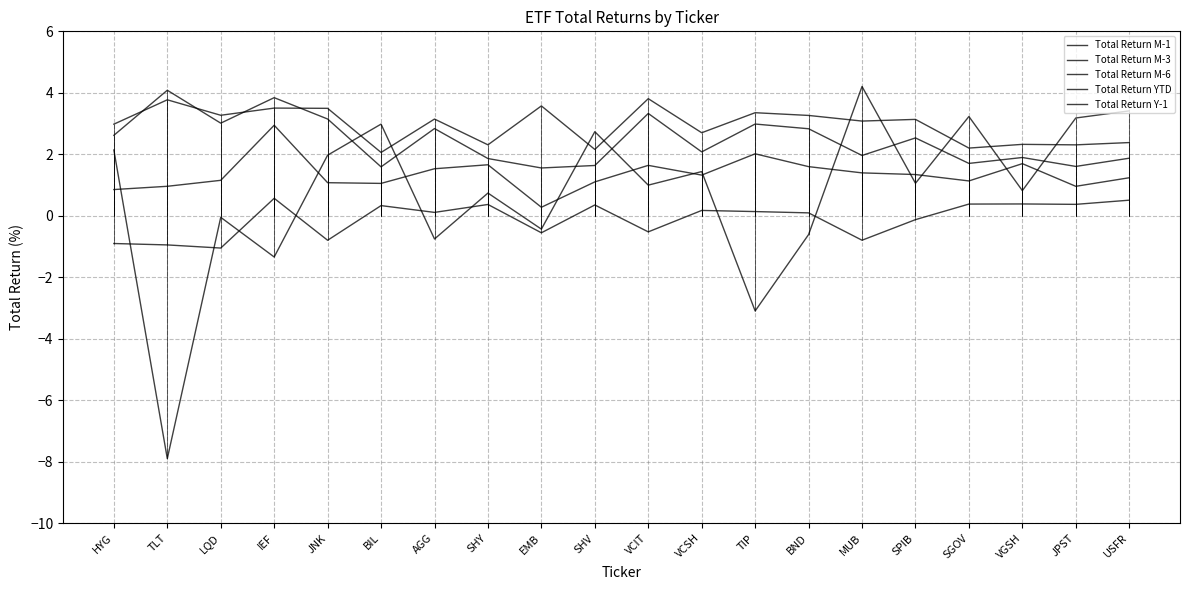

How many lines are shown in the chart?

5